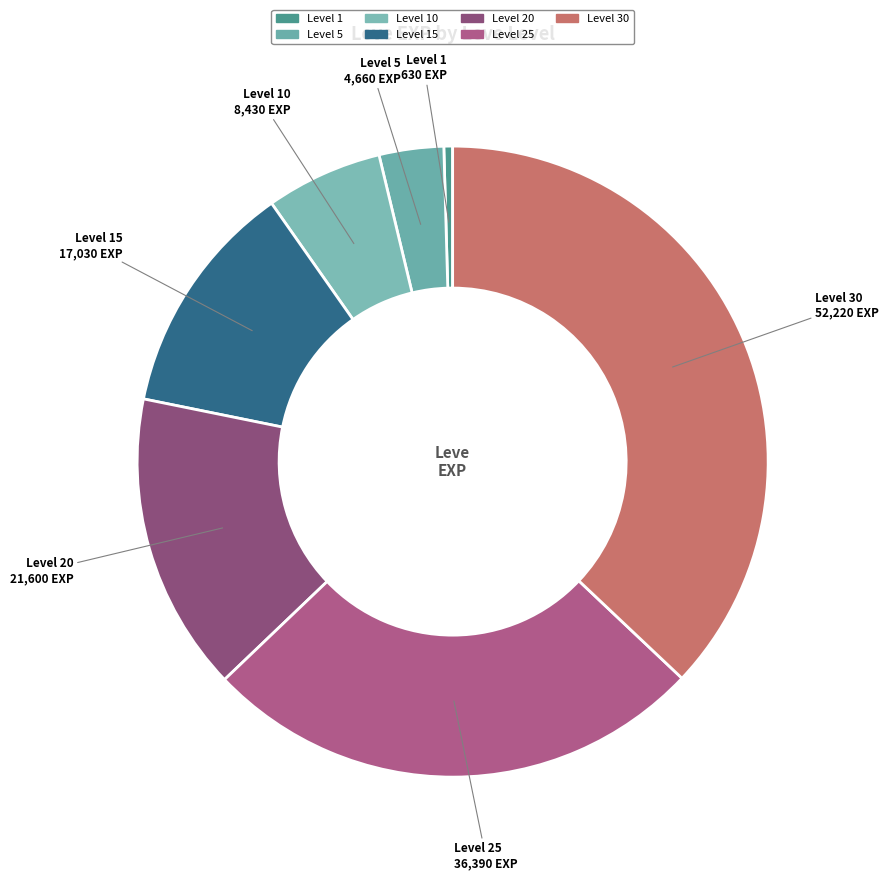

Which category has the biggest portion of the pie?

Level 30